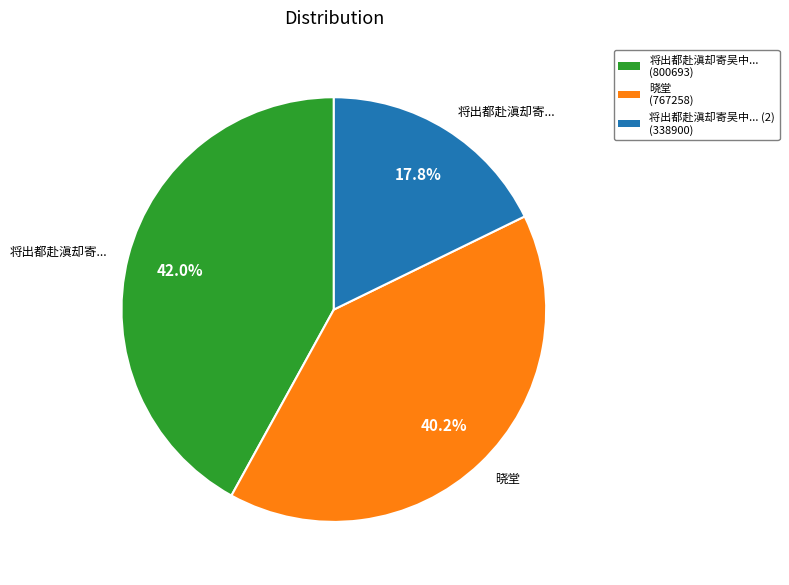

Is there any slice that represents more than half of the pie?

No